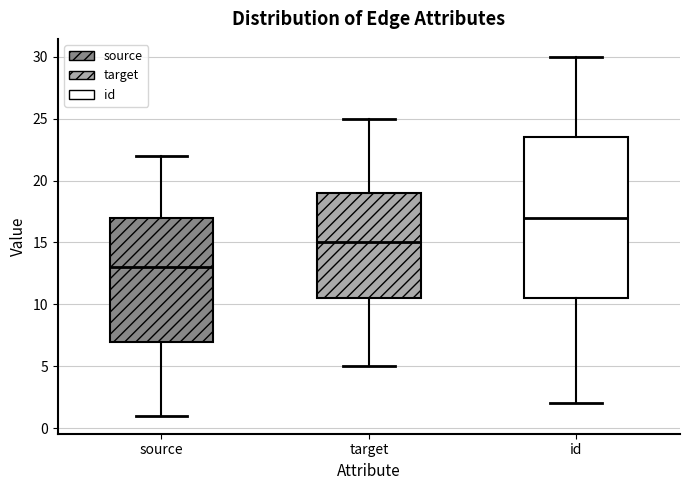

Reading left to right, read every box against the y-axis: the position of its median line, the range the box covers, and the ends of its whiskers. The values are not printed on the chart, so give them approximately, as read against the axis.

source: median 13.0, box 7.0 to 17.0, whiskers 1.0 to 22.0
target: median 15.0, box 10.5 to 19.0, whiskers 5.0 to 25.0
id: median 17.0, box 10.5 to 23.5, whiskers 2.0 to 30.0